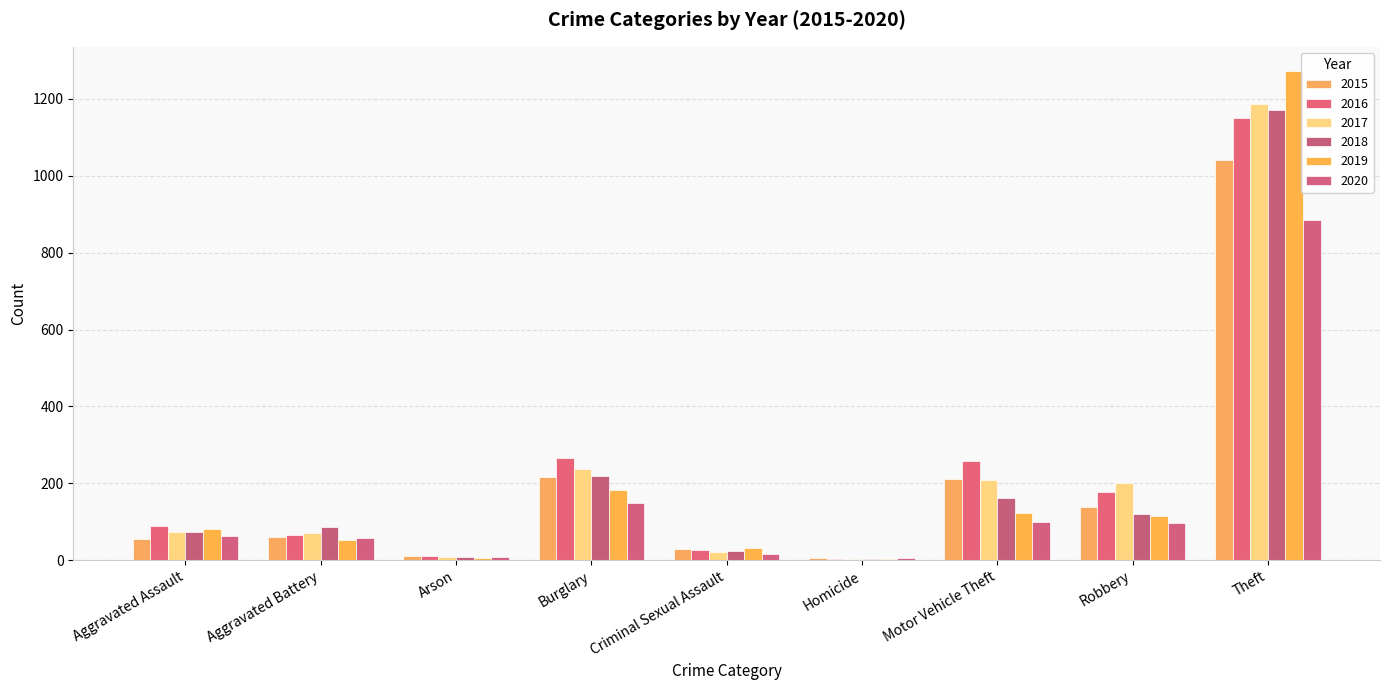

Reading left to right, extract all data points from this chart.

2015: 56	60	10	216	29	5	212	139	1041
2016: 88	66	12	266	26	4	259	178	1151
2017: 72	71	7	237	22	4	208	202	1188
2018: 72	86	7	218	24	4	163	121	1170
2019: 80	53	5	182	31	4	123	116	1272
2020: 62	57	7	148	15	5	99	97	884